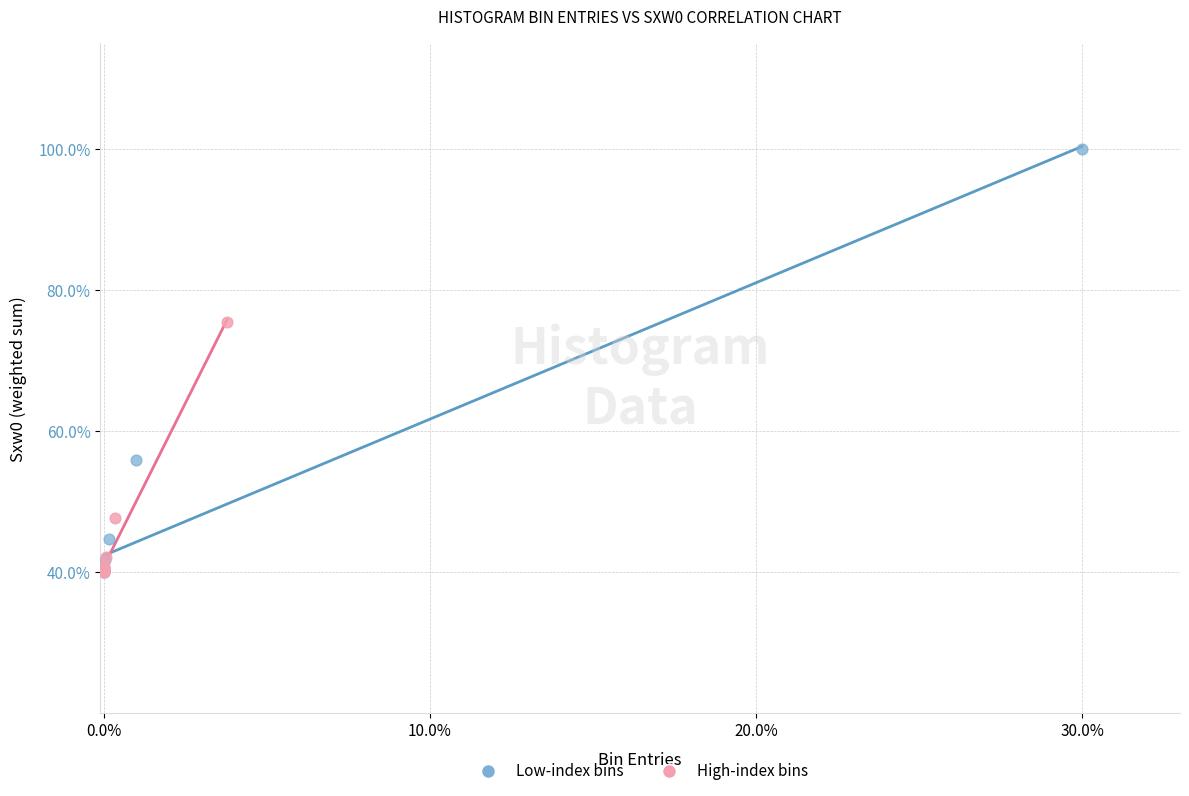

Which series has the widest spread of Y values?

Low-index bins